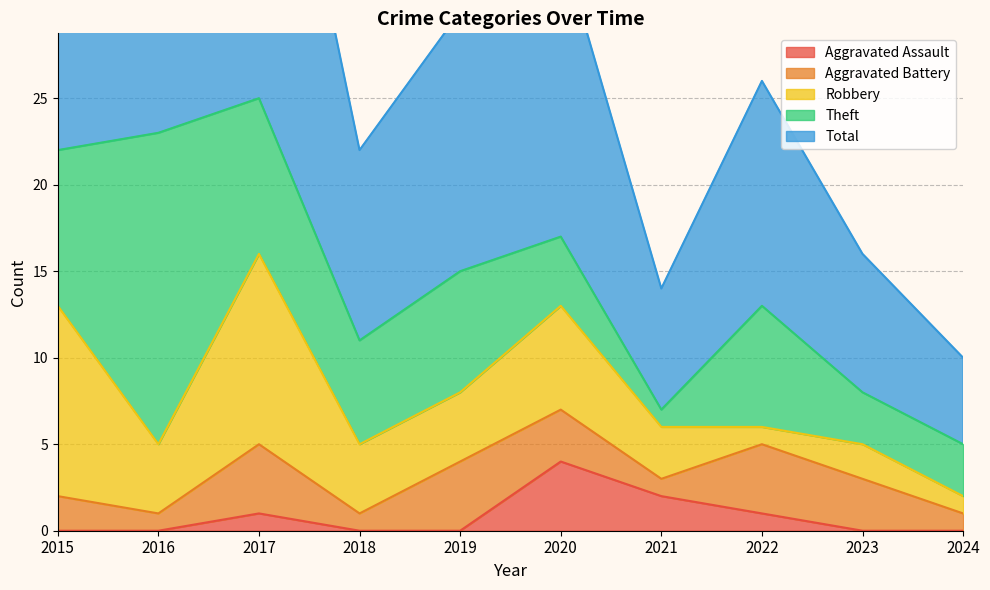

Reading left to right, list all the values displayed in this chart.

Aggravated Assault: 2015=0	2016=0	2017=1	2018=0	2019=0	2020=4	2021=2	2022=1	2023=0	2024=0
Aggravated Battery: 2015=2	2016=1	2017=4	2018=1	2019=4	2020=3	2021=1	2022=4	2023=3	2024=1
Robbery: 2015=11	2016=4	2017=11	2018=4	2019=4	2020=6	2021=3	2022=1	2023=2	2024=1
Theft: 2015=9	2016=18	2017=9	2018=6	2019=7	2020=4	2021=1	2022=7	2023=3	2024=3
Total: 2015=23	2016=23	2017=25	2018=11	2019=15	2020=17	2021=7	2022=13	2023=8	2024=5